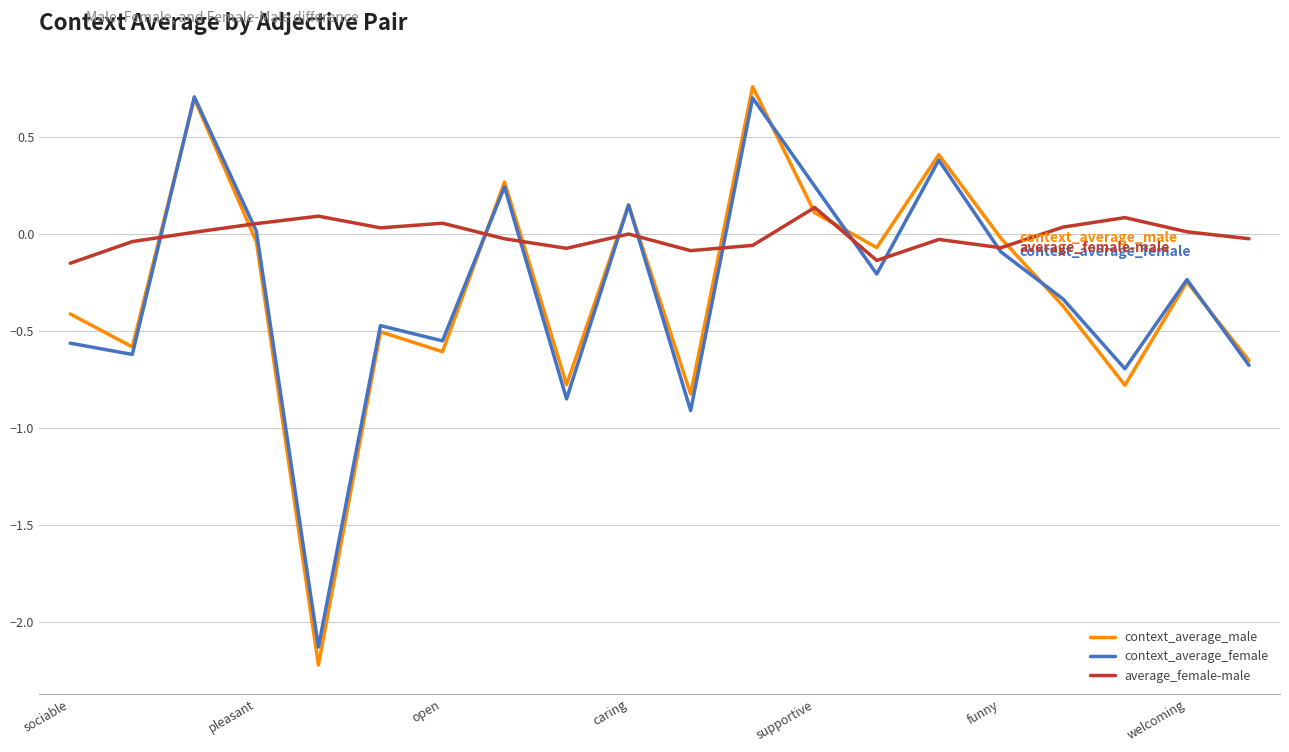

How many times do context_average_female and average_female-male cross each other?

10